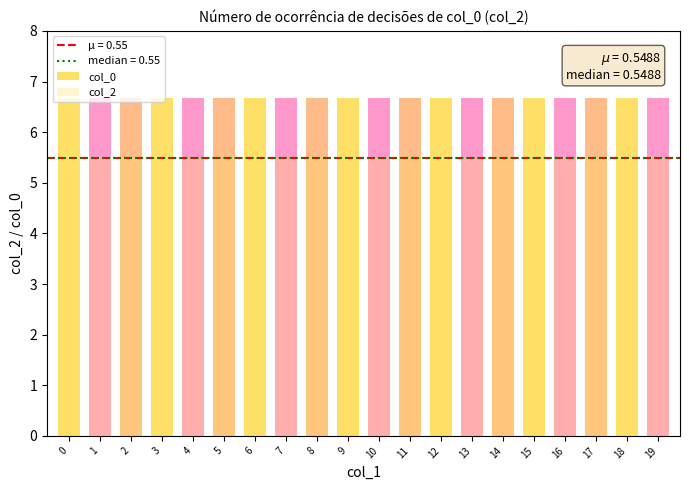

Is it true that col_0 equals 11.2 at 3?

False